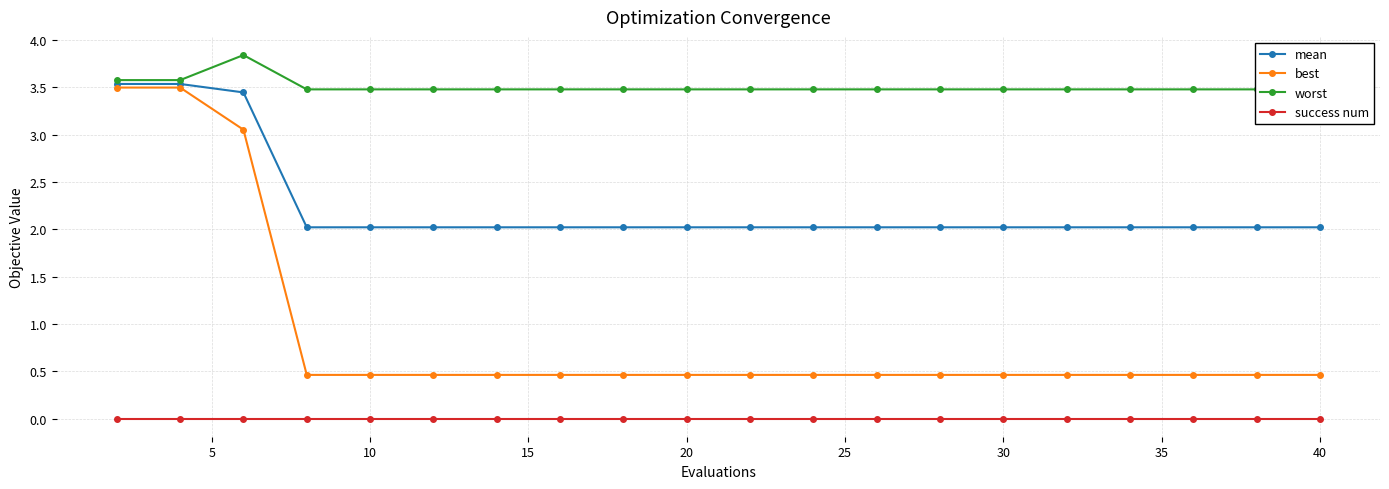

Which series has the widest spread of values?

best